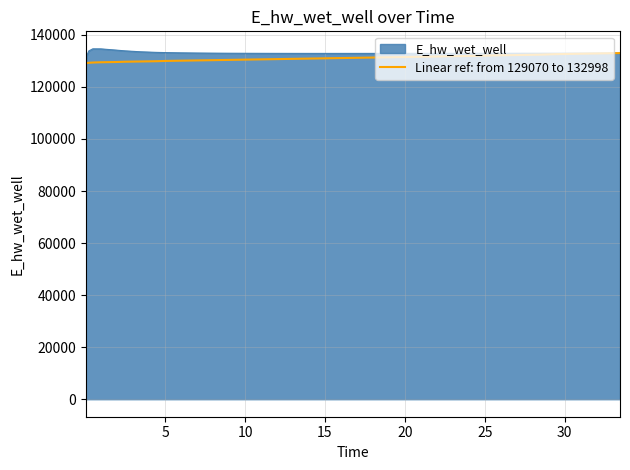

What is the minimum value shown in the chart?

129070.3